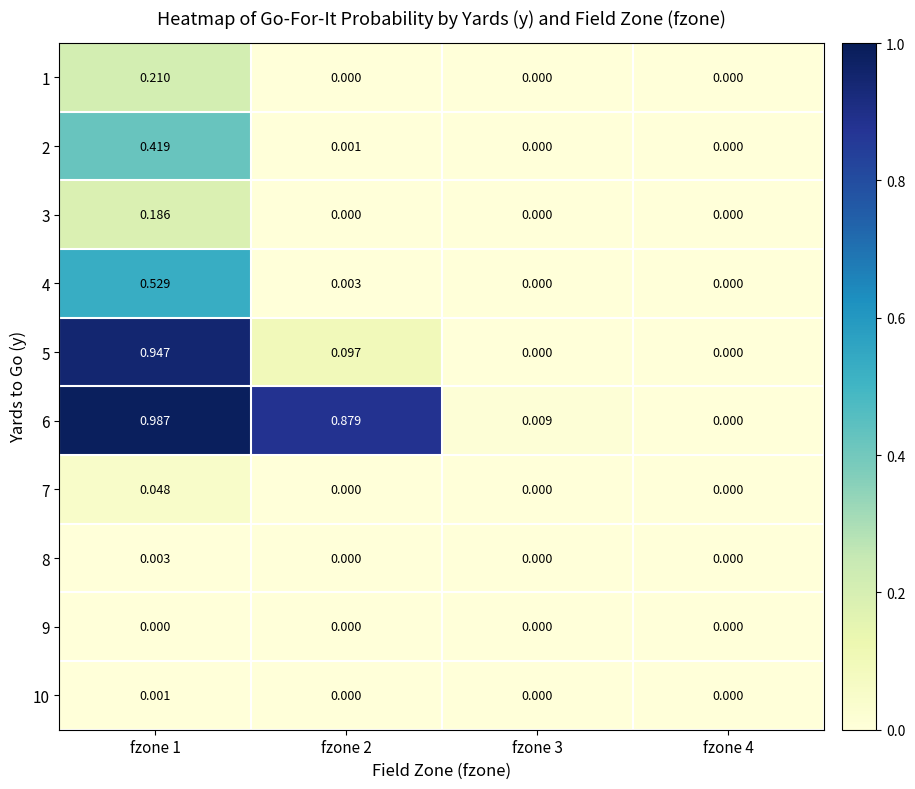

Is the value of 1 at fzone 2 greater than the value of 6 at fzone 3?

No